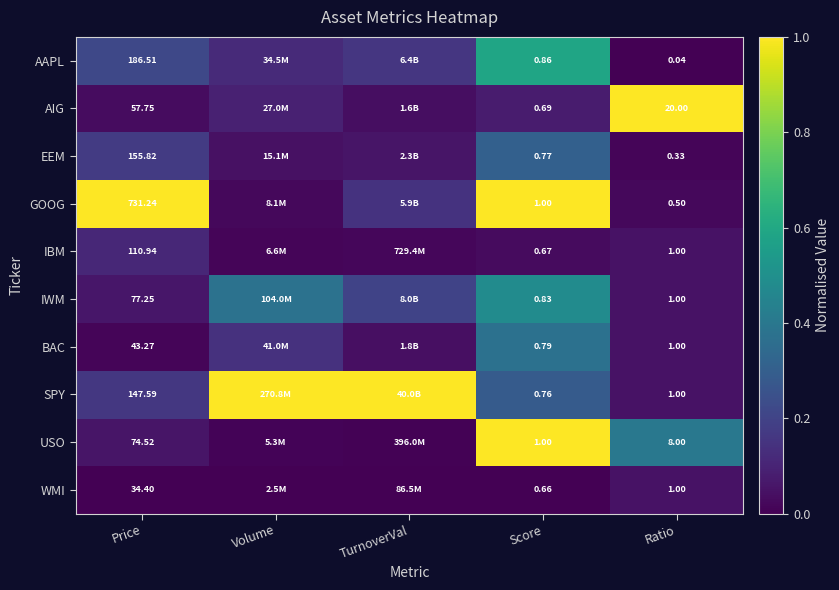

Between Volume and Score, which series saw the biggest shift?

USO